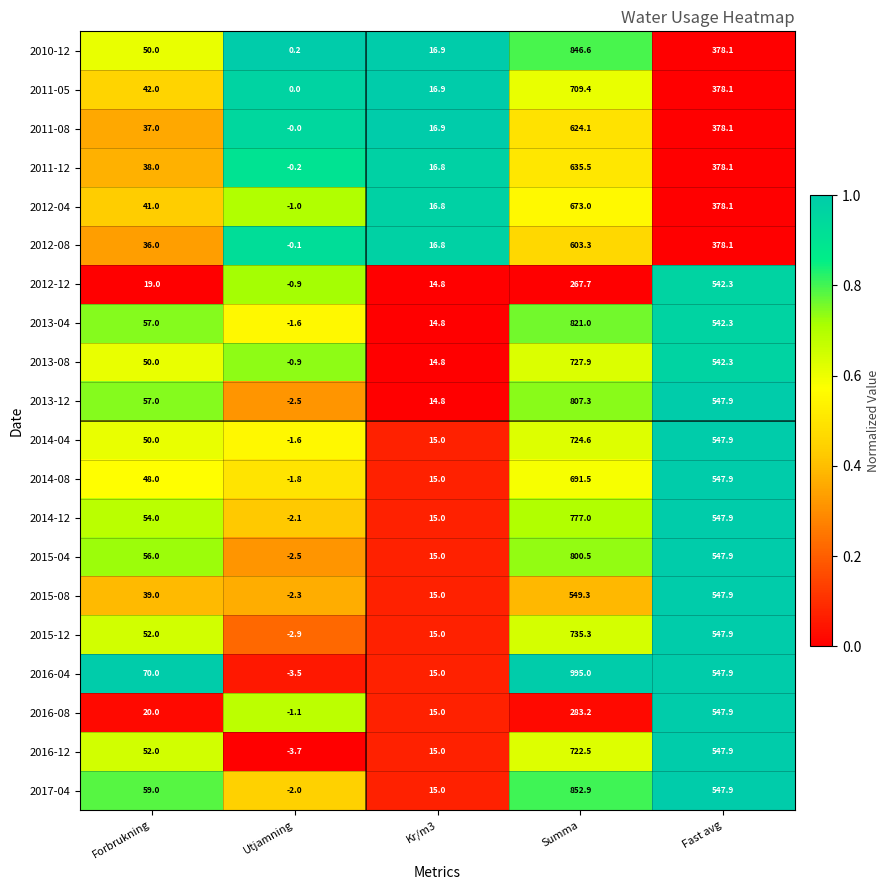

Which category has the highest value in the 2013-04 series?

Summa